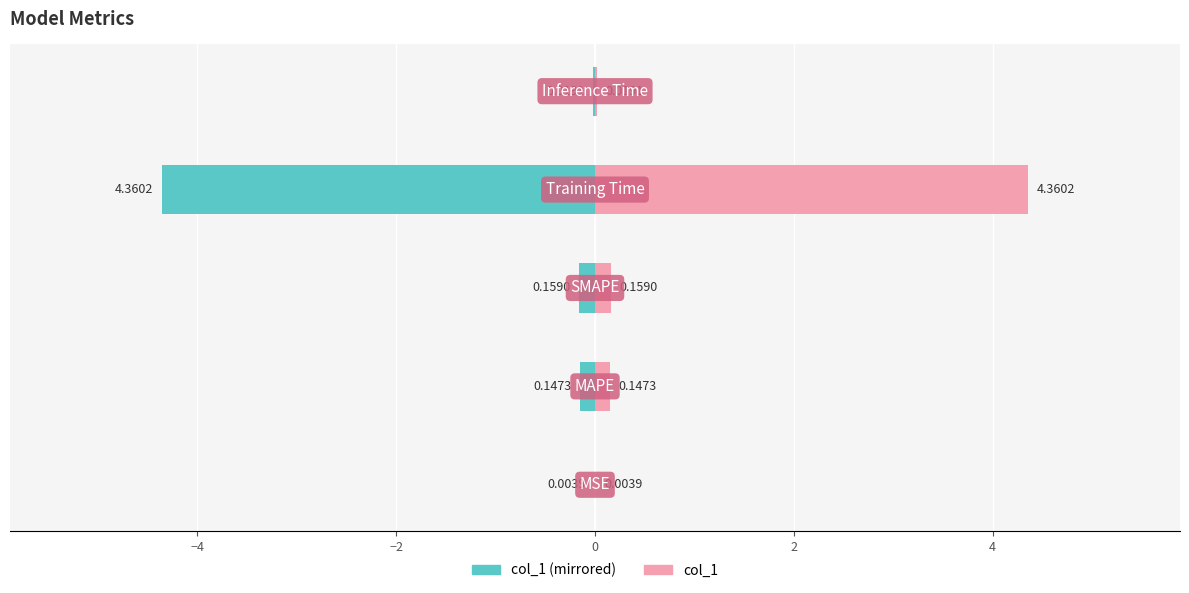

True or false: col_1 (left) has a value of -0.2 at −4.

False